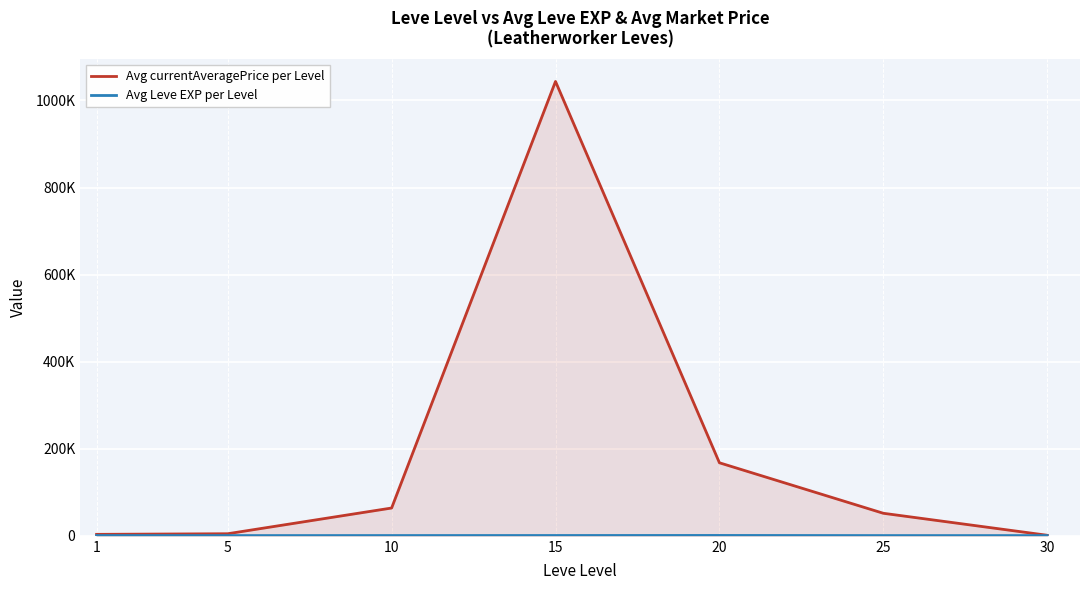

Reading left to right, transcribe all the data shown in this chart.

Avg currentAveragePrice per Level: 3332.4	4757.0	63827.2	1043647.7	167746.3	51745.5	1236.5
Avg Leve EXP per Level: 623.3	515.0	603.3	696.2	829.5	548.3	502.2